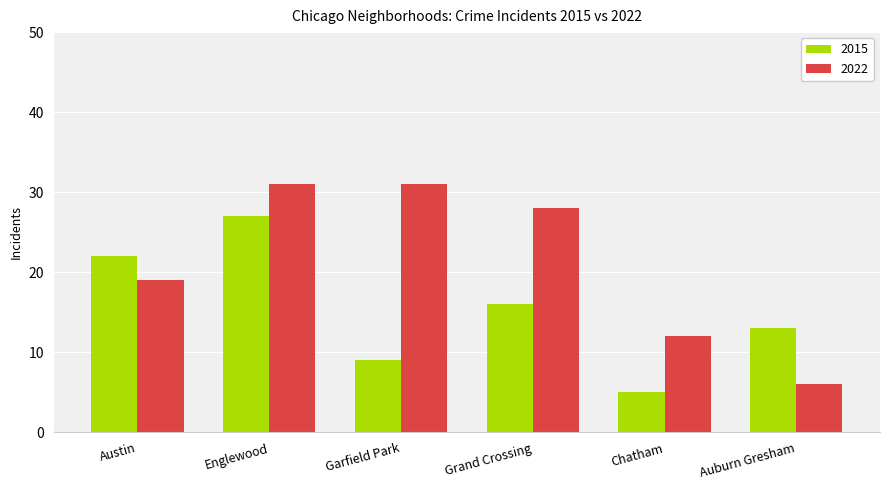

Rank the series by their maximum value, from highest to lowest.

2022, 2015